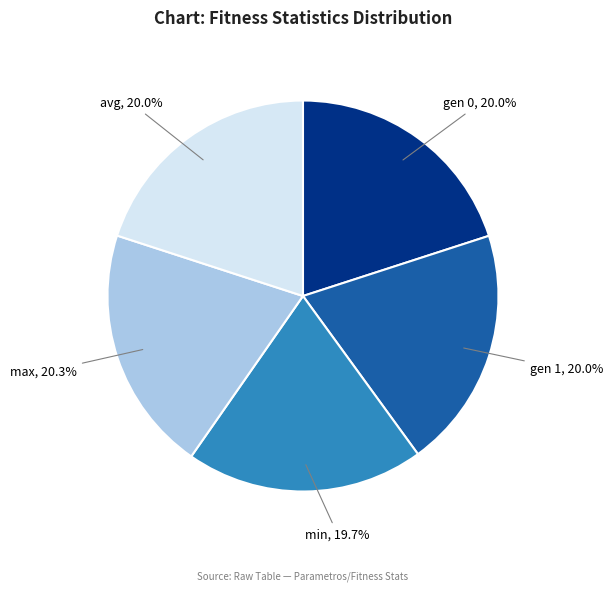

Does any single category account for the majority?

No